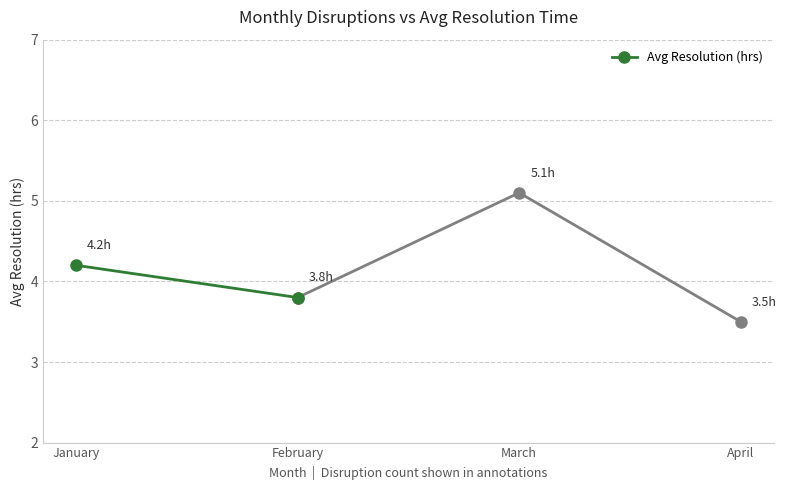

How many series are shown in this chart?

1